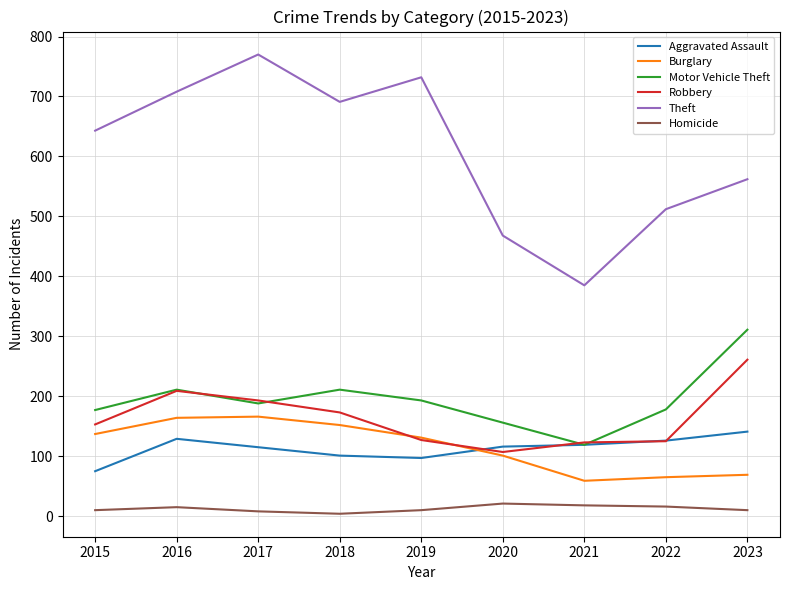

At which category does the chart reach its peak across all series?

2017